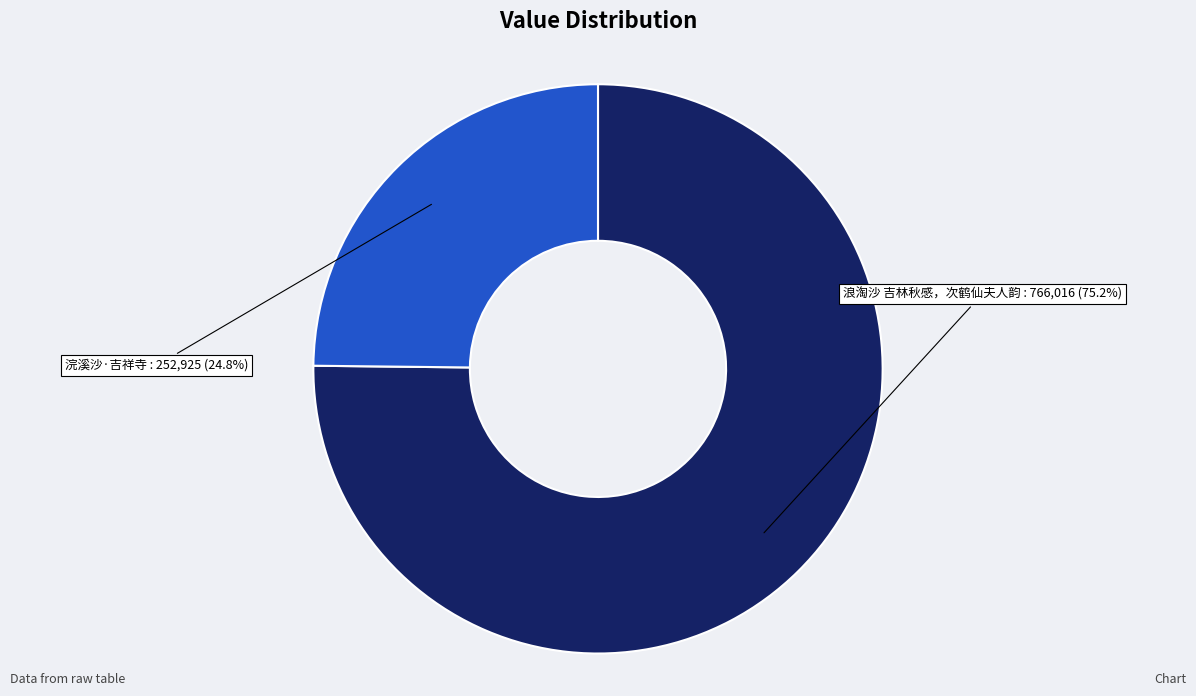

Which category has the smallest portion of the pie?

浣溪沙·吉祥寺